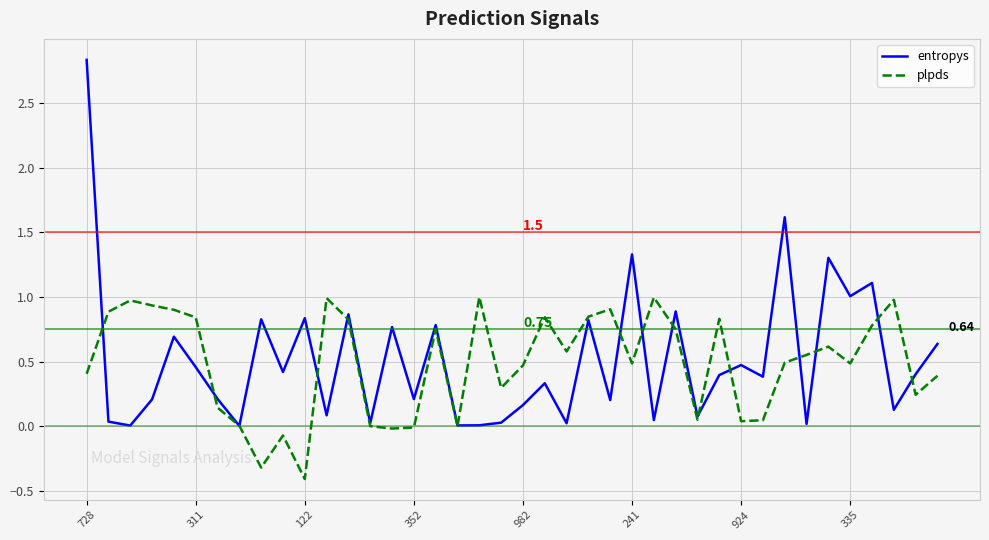

Which series has the widest spread of values?

entropys